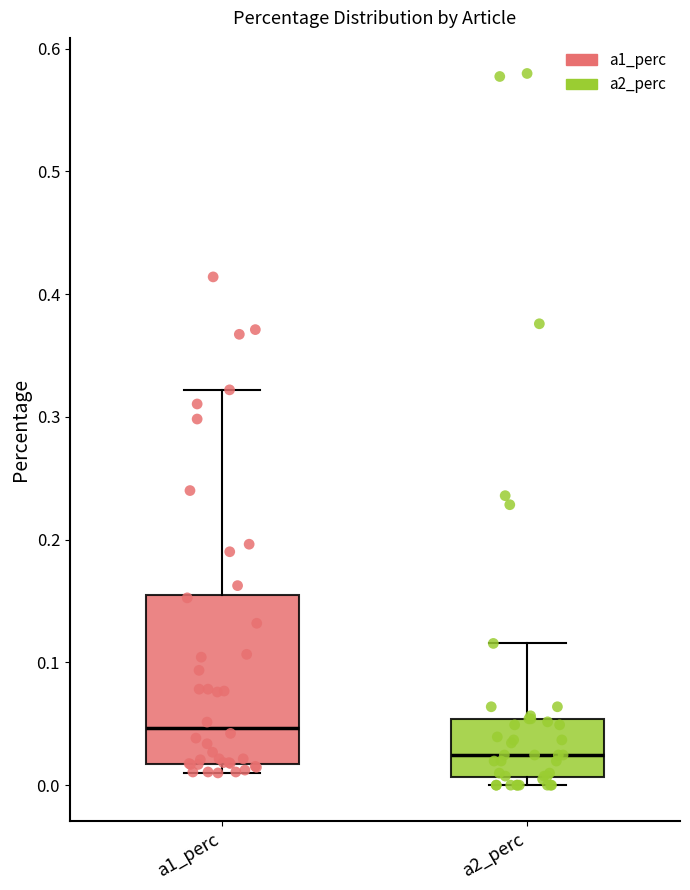

Where is the lower edge of the box for a2_perc on the y-axis? The values are not printed on the chart, so give them approximately, as read against the axis.

0.01